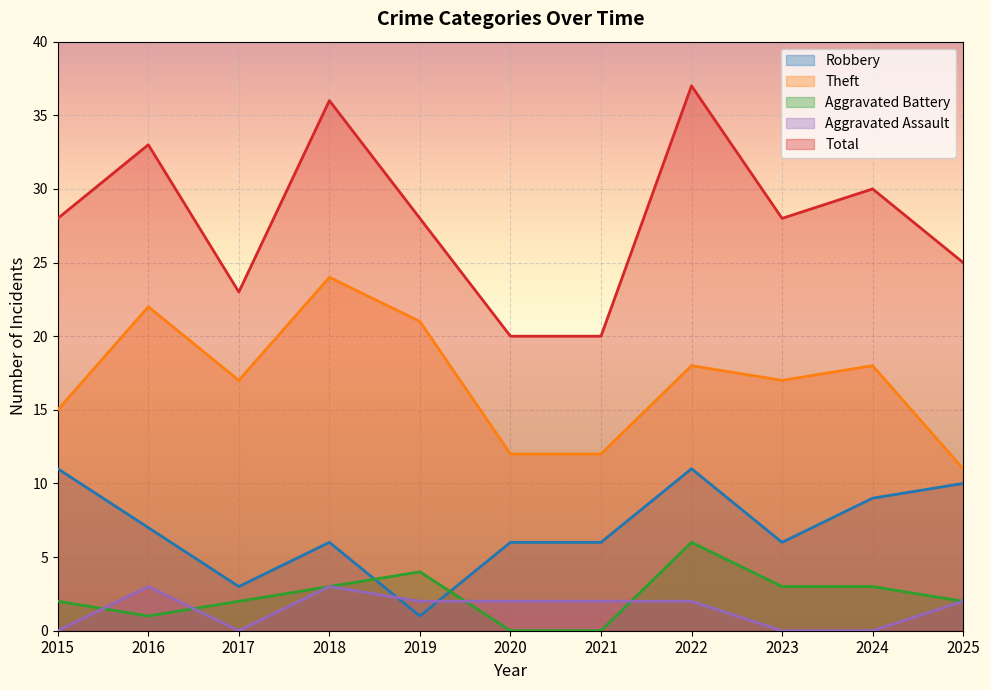

Which label corresponds to the largest value in the chart?

2022